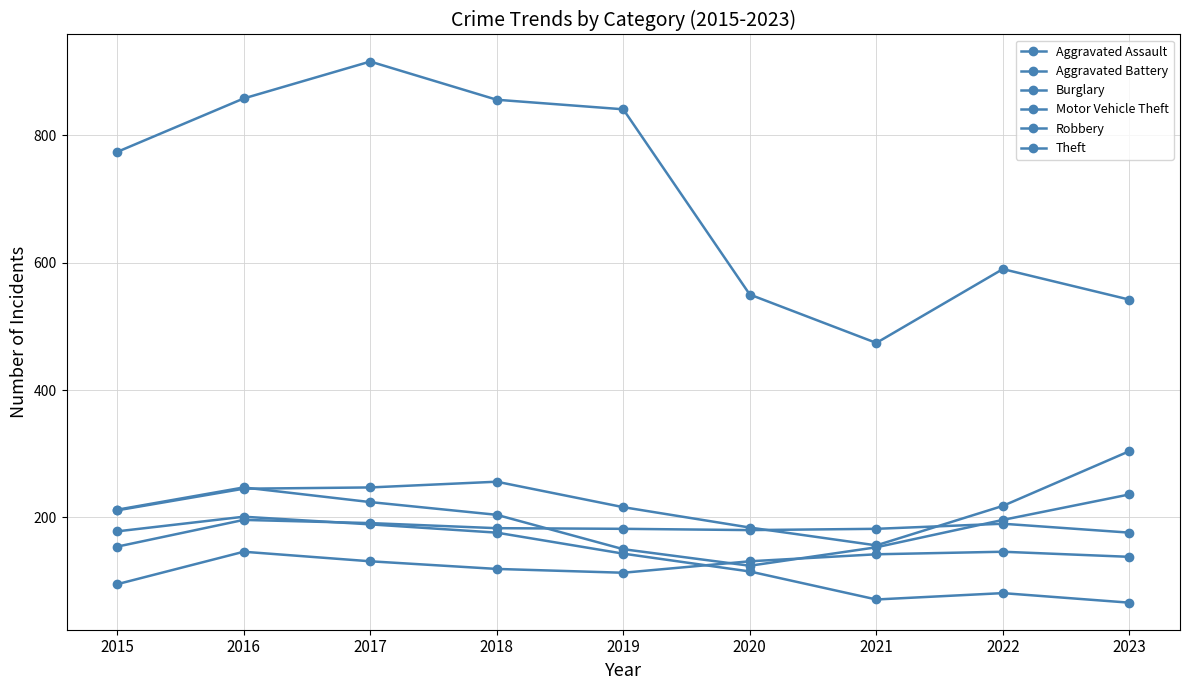

True or false: Motor Vehicle Theft has more than 1 points higher than both neighbors.

False